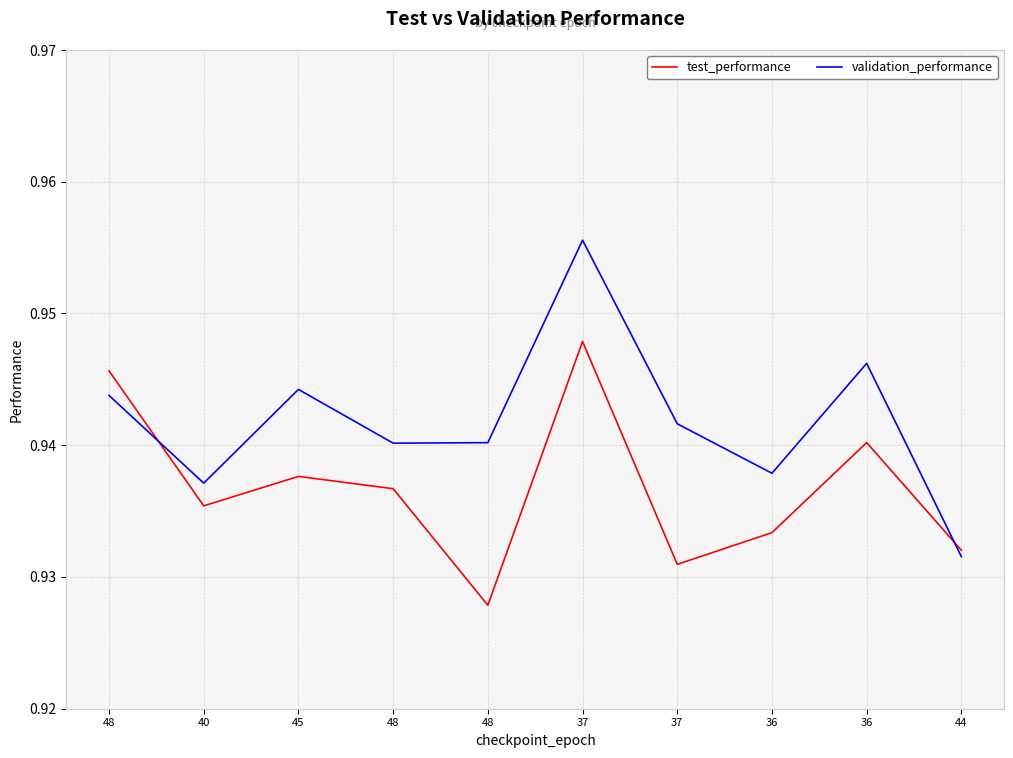

How many lines are shown in the chart?

2